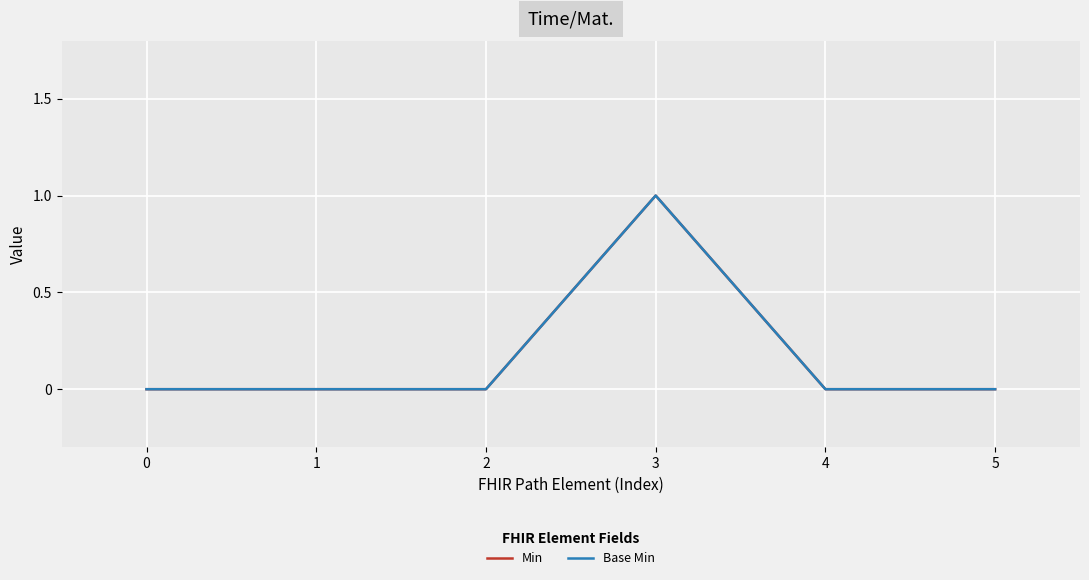

The value of Base Min at 1 is 0. True or false?

True